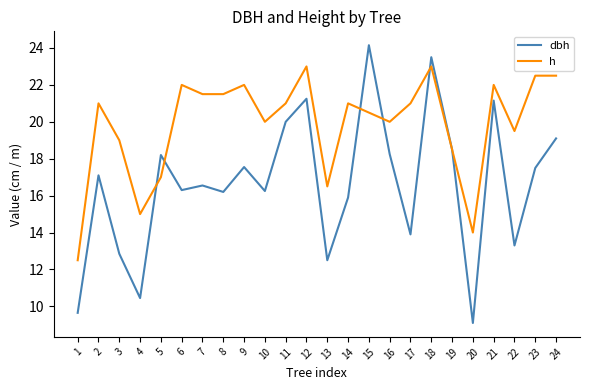

What are all the series names shown in the legend?

dbh, h